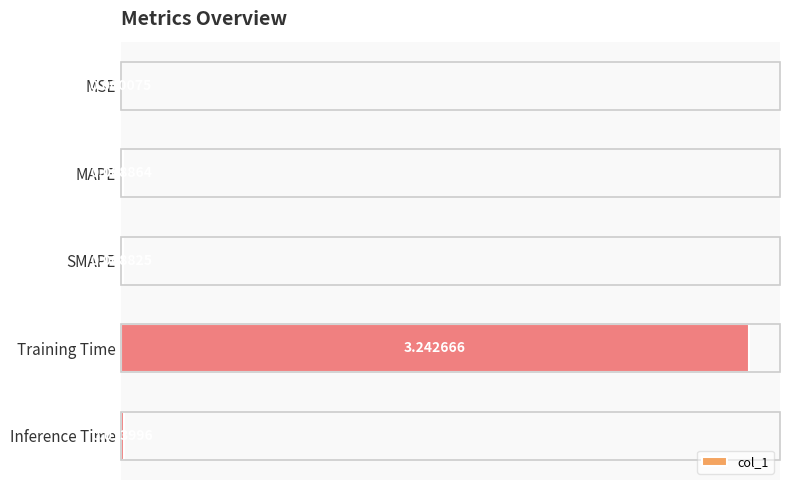

Which has a higher value, Inference Time or MAPE?

Inference Time